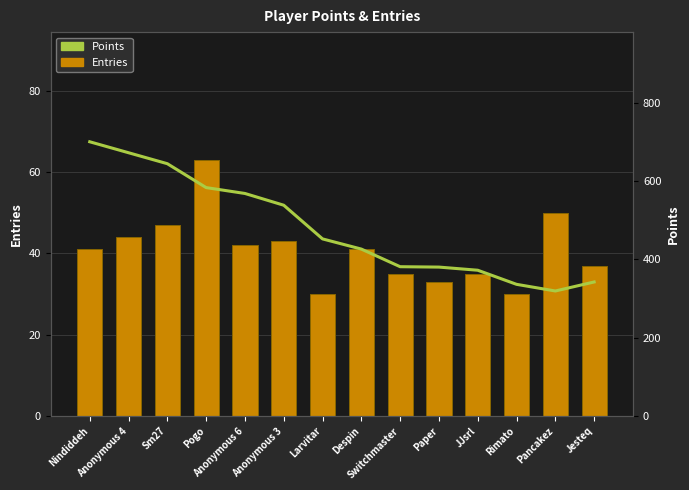

What is the difference between the Entries / 10 values at Switchmaster and Anonymous 6?

7